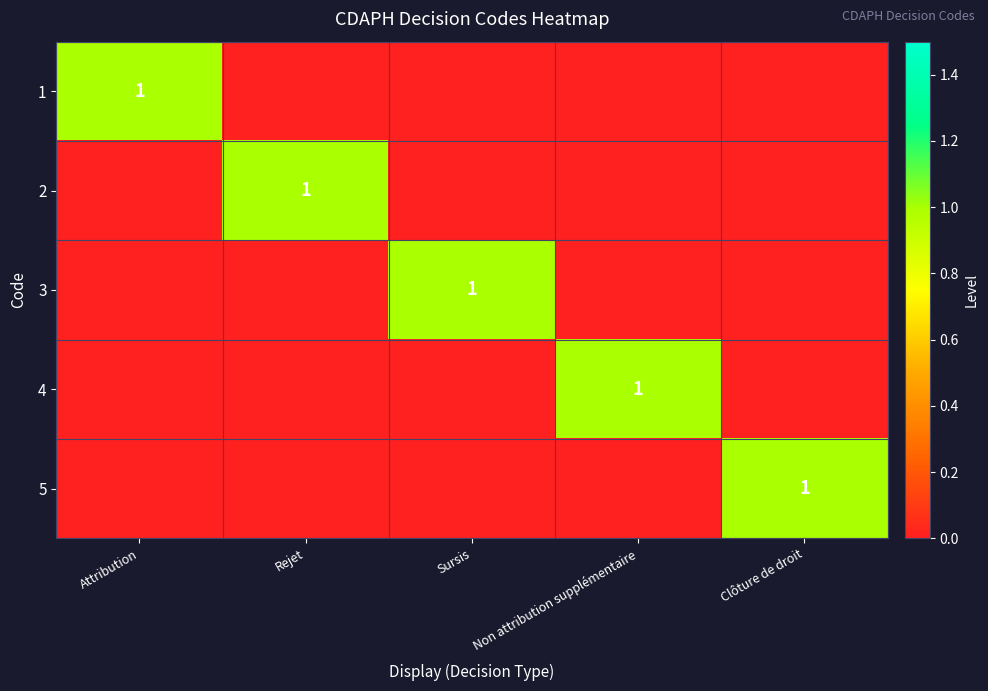

At how many categories does at least one series exceed 0?

5